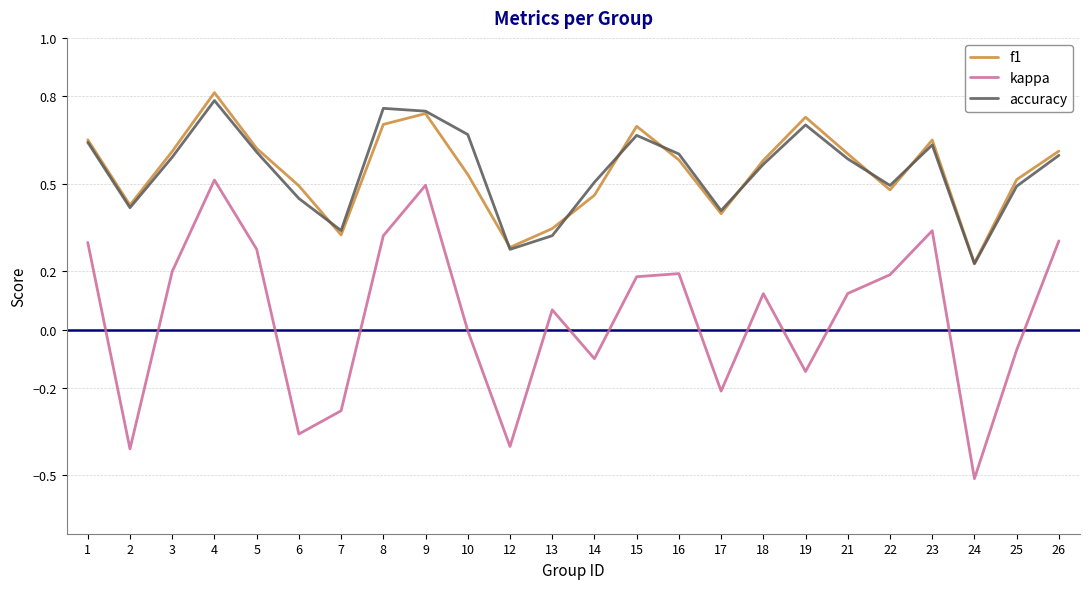

True or false: accuracy and kappa intersect in this chart.

False